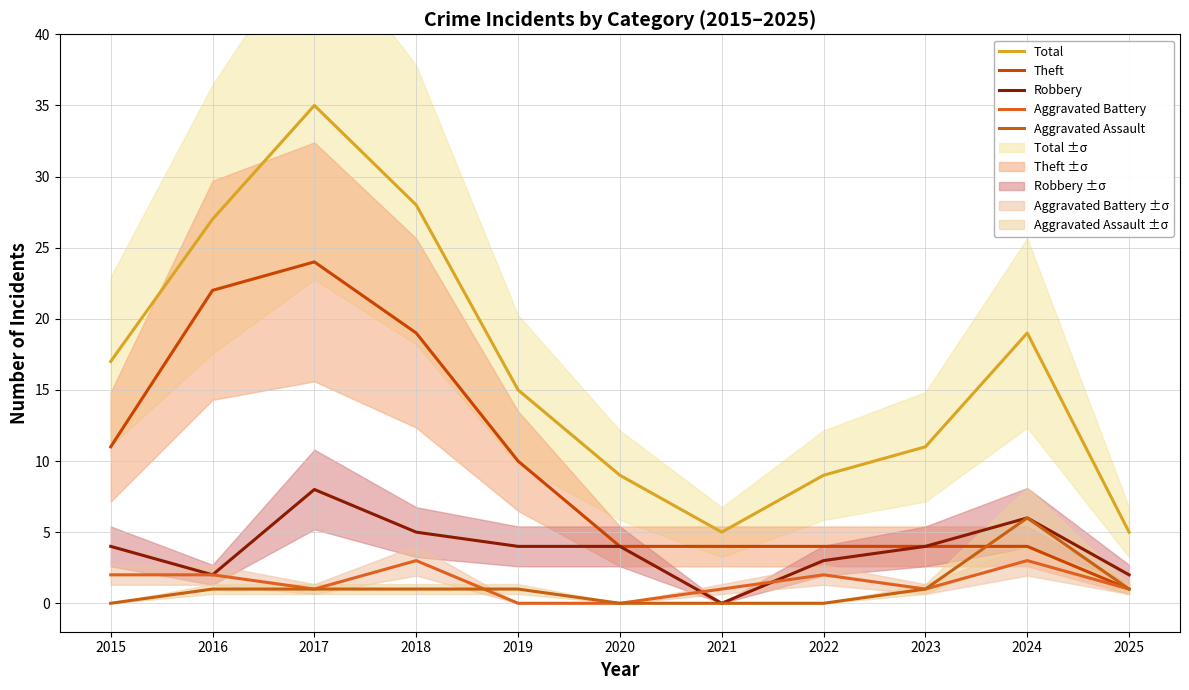

Where is Robbery nearest to the value 4?

2015